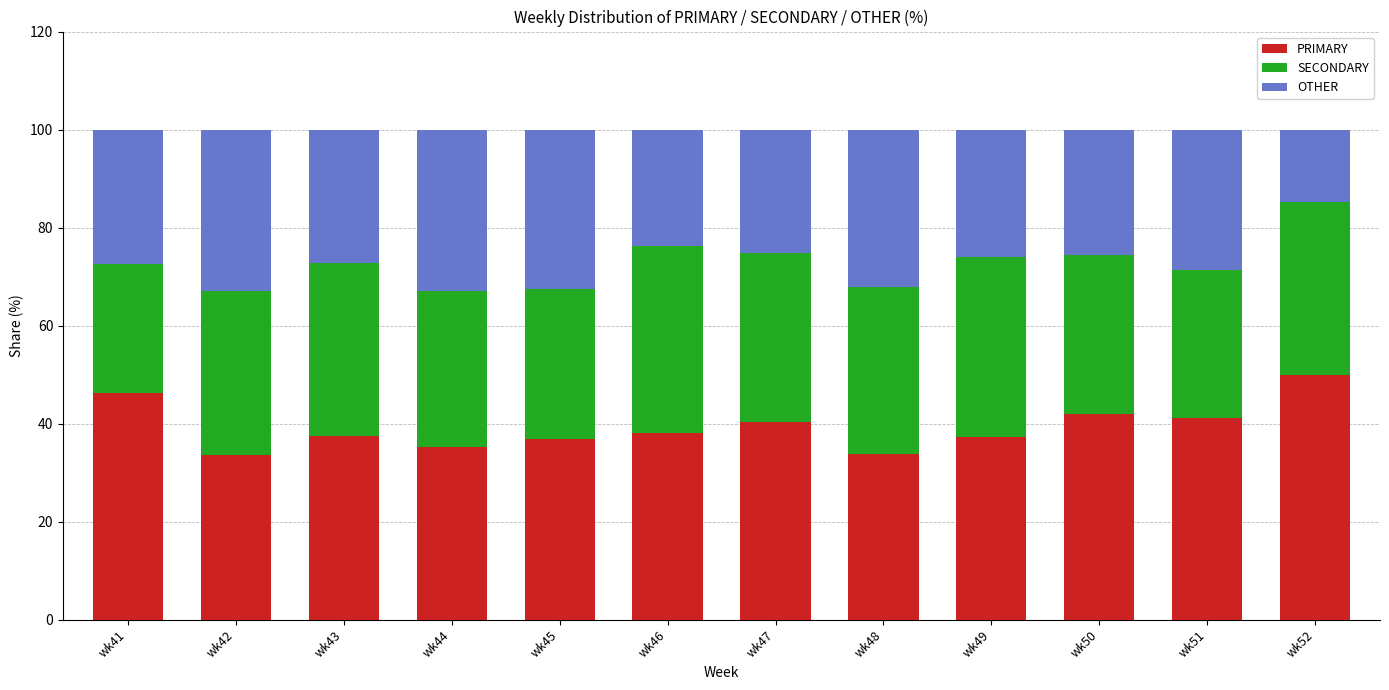

What is the total value across all series at wk49?

100.0